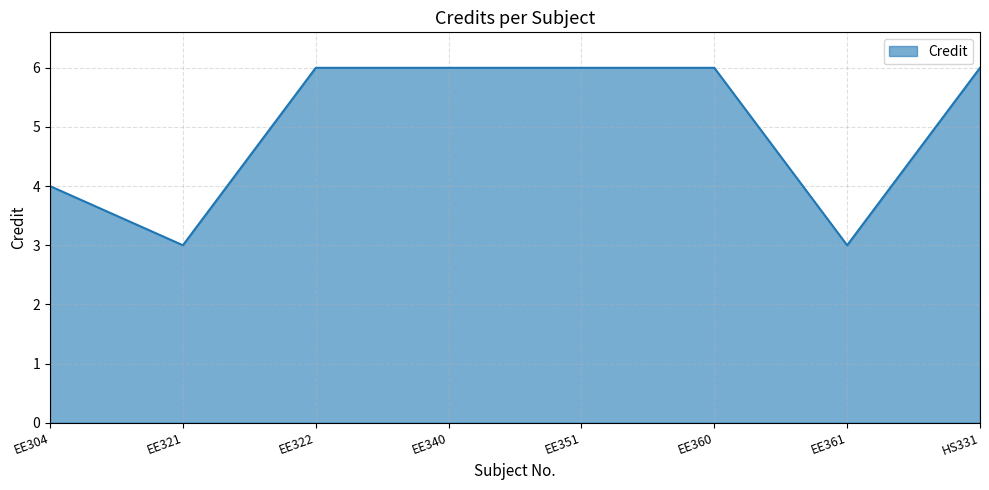

What is the difference between the maximum and second lowest values?

3